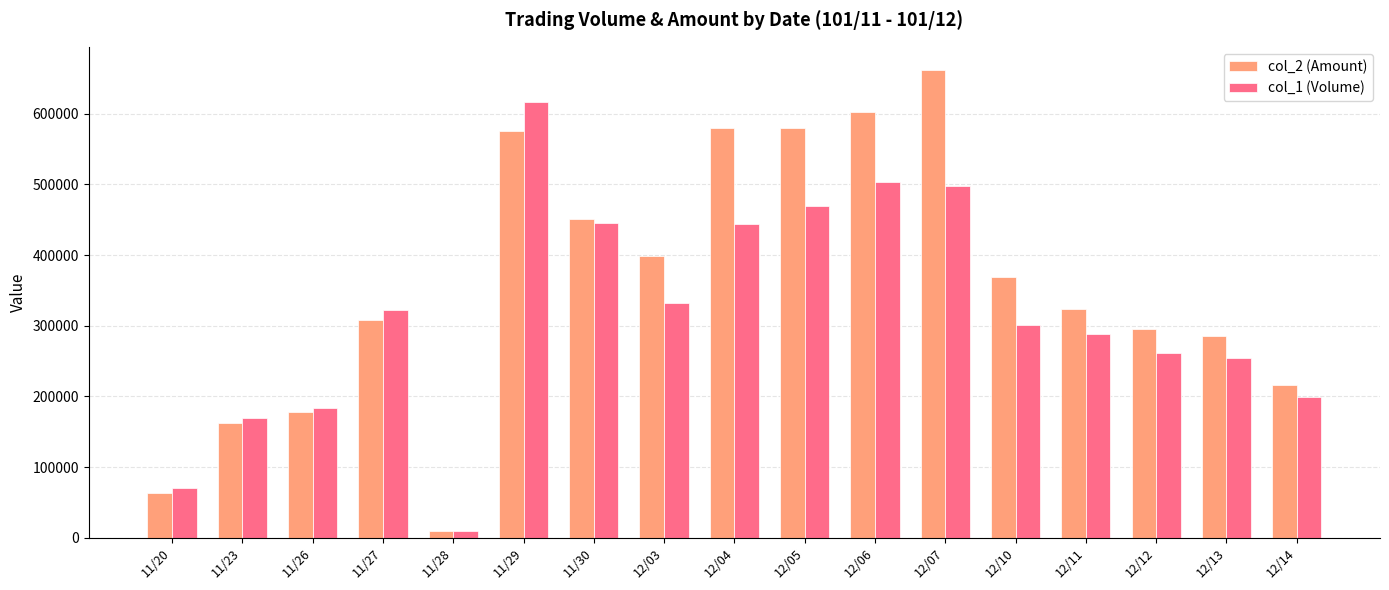

Which series changed the most between 12/07 and 12/10?

col_2 (Amount)